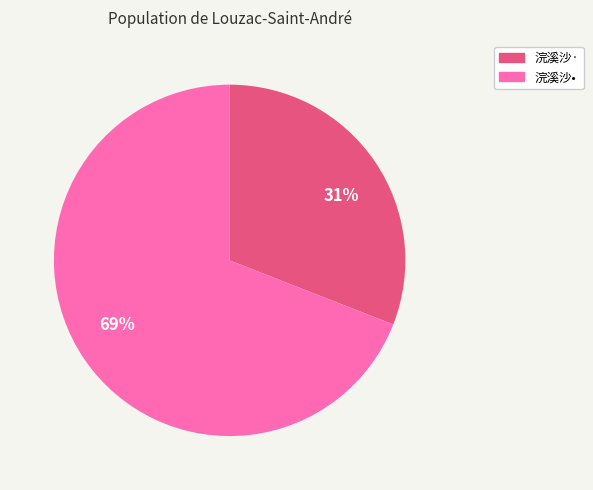

Is it true that 31% is 21% of the pie?

False